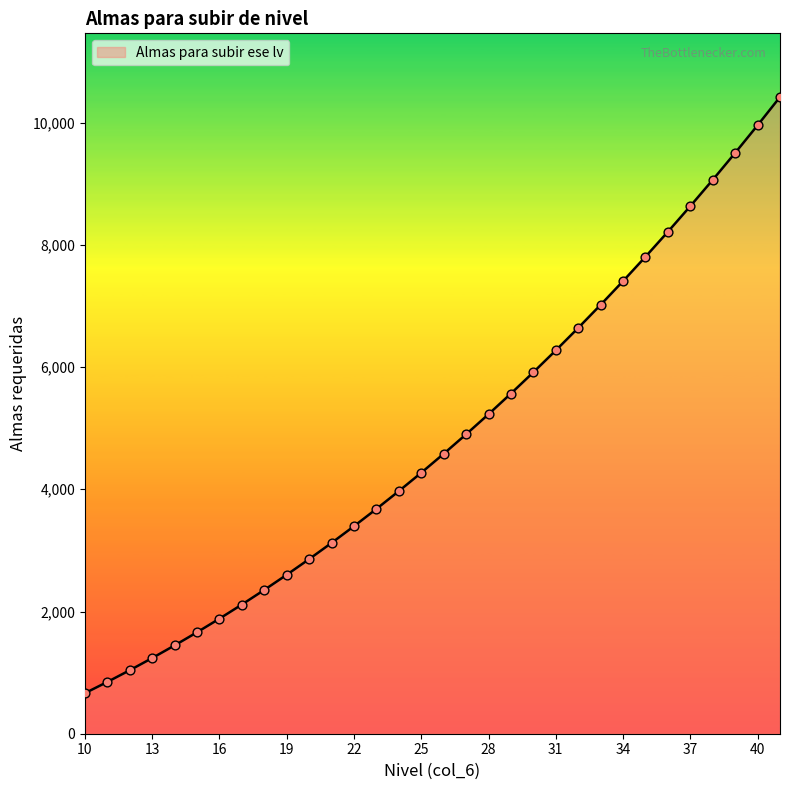

What is the smallest value displayed?

663.5